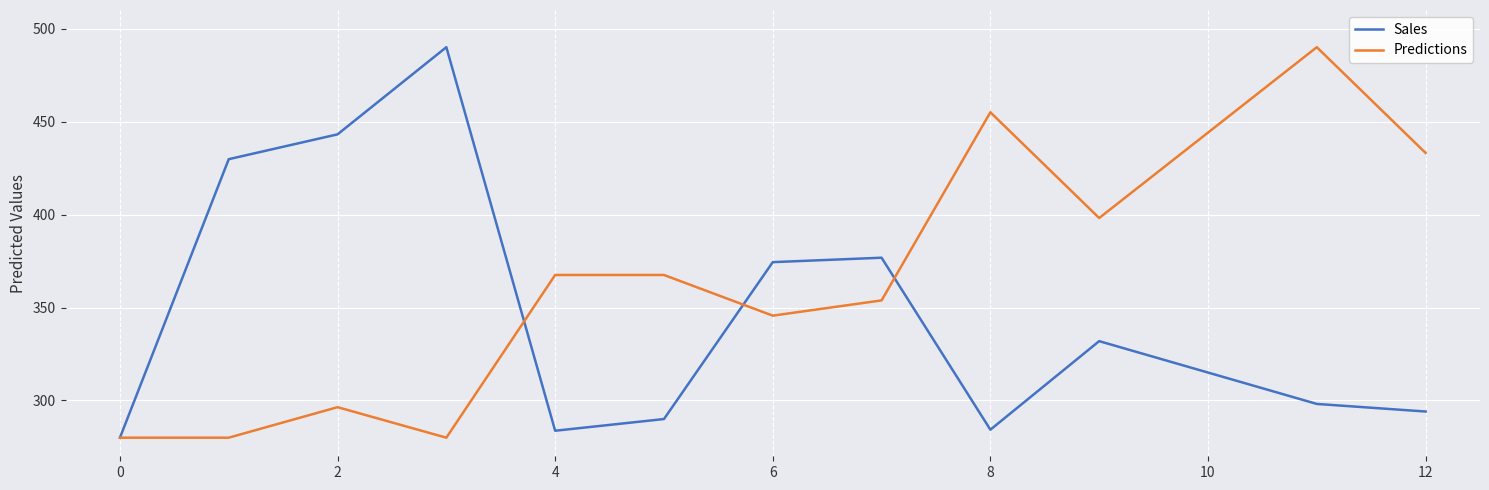

What is the smallest value displayed?

280.0